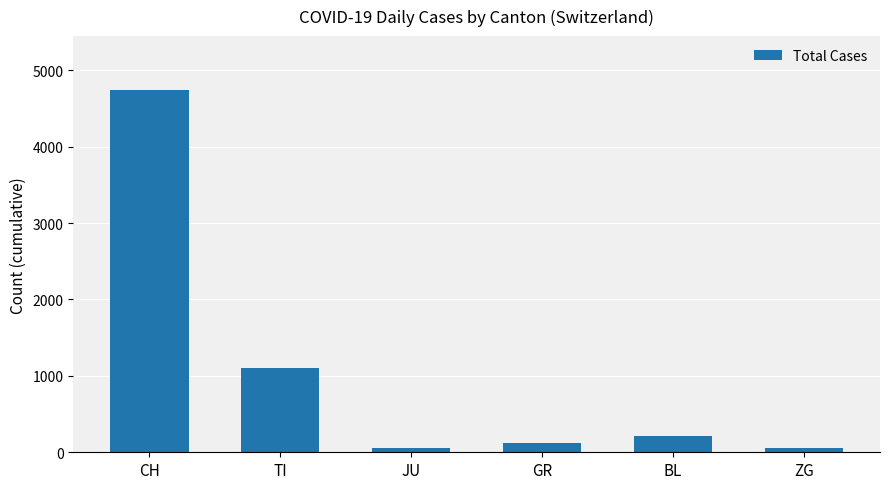

Read the value at JU.

58